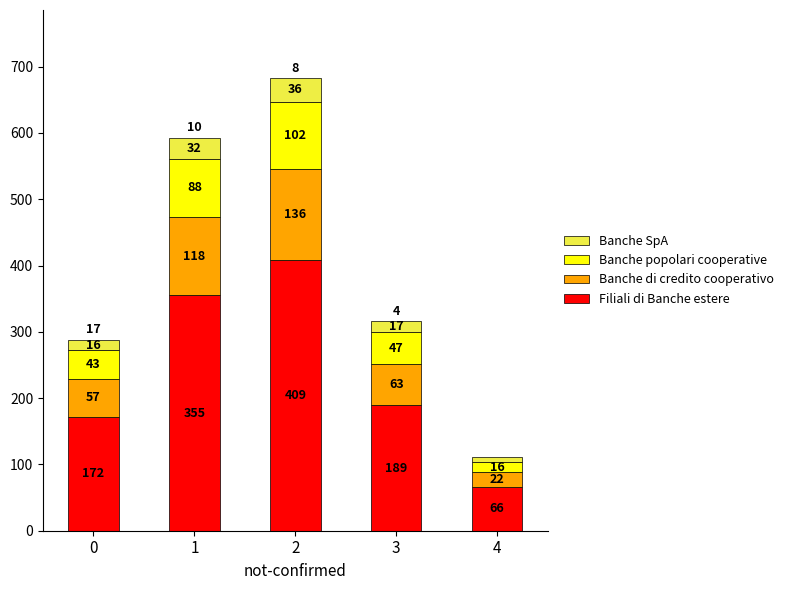

Does the chart contain stacked bars?

Yes